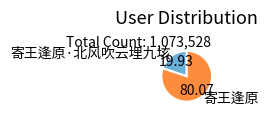

Which has a higher value, 寄王逢原 or 寄王逢原·北风吹云埋九垓?

寄王逢原